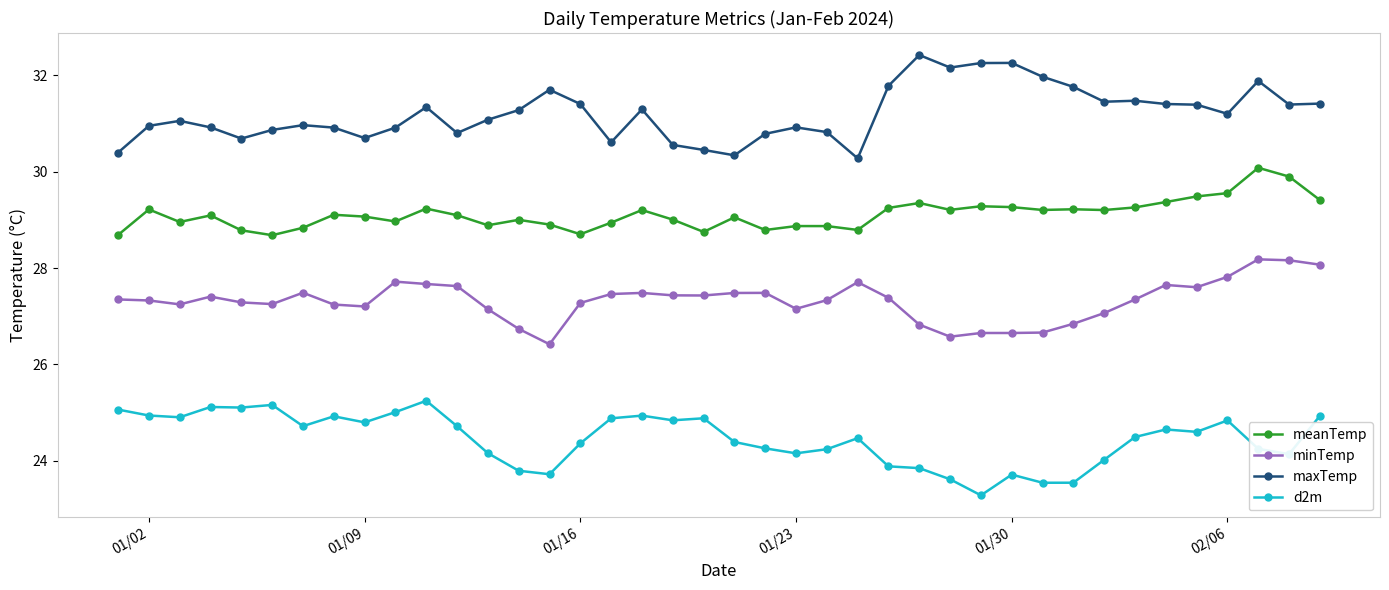

What is the maximum value shown in the chart?

32.4